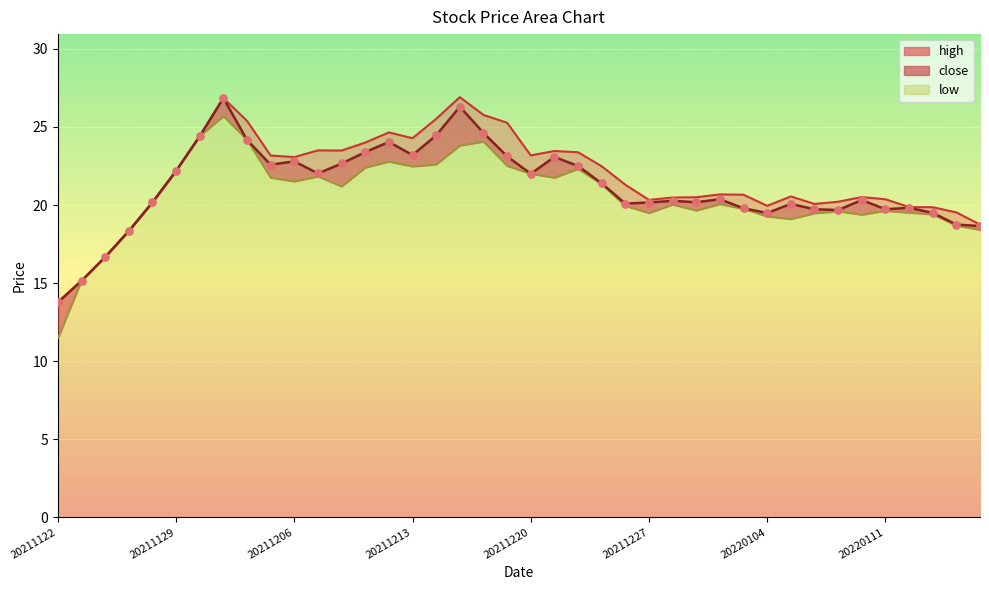

Which series reaches the maximum Y coordinate?

high